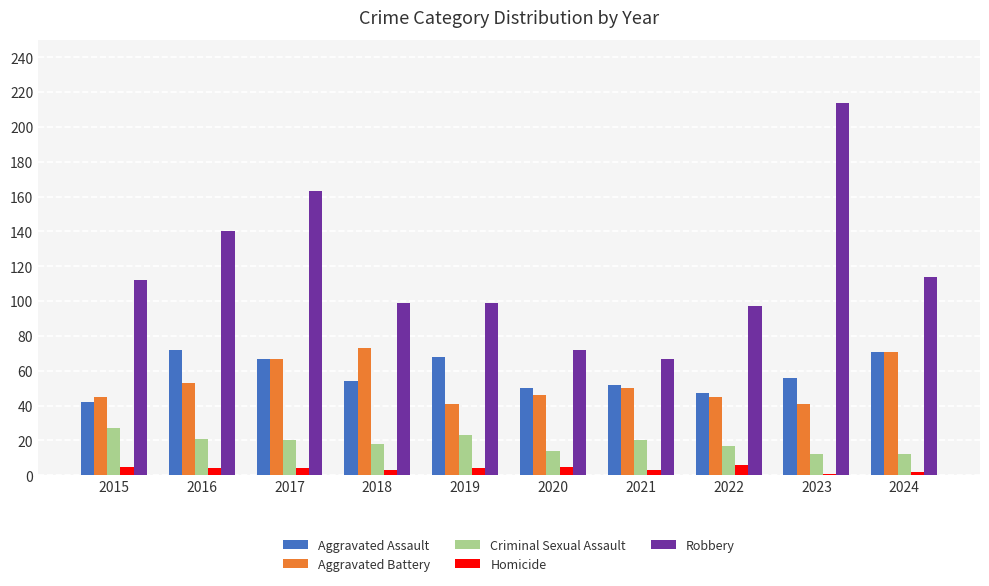

Read the Homicide value at 2017.

4